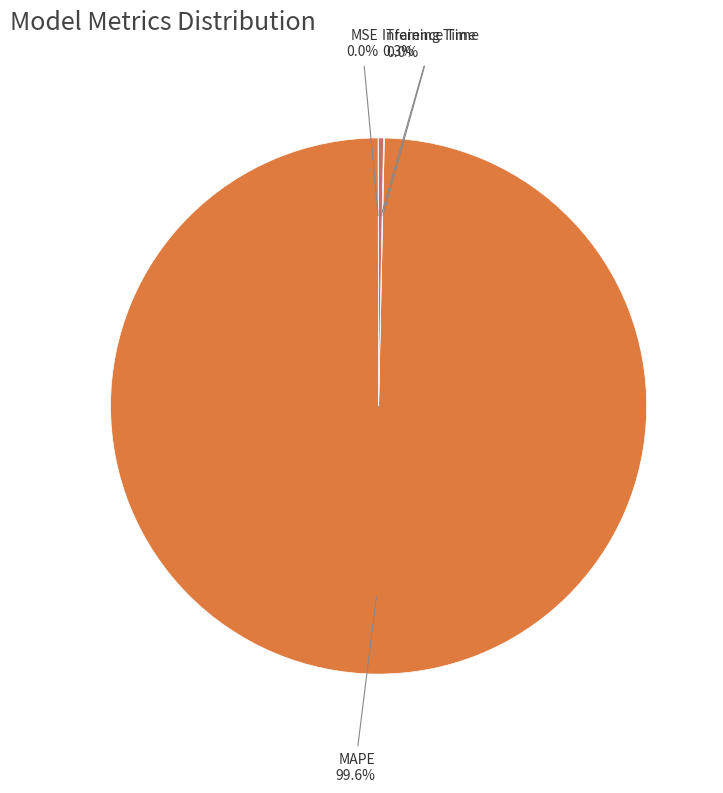

Does any single category account for the majority?

Yes